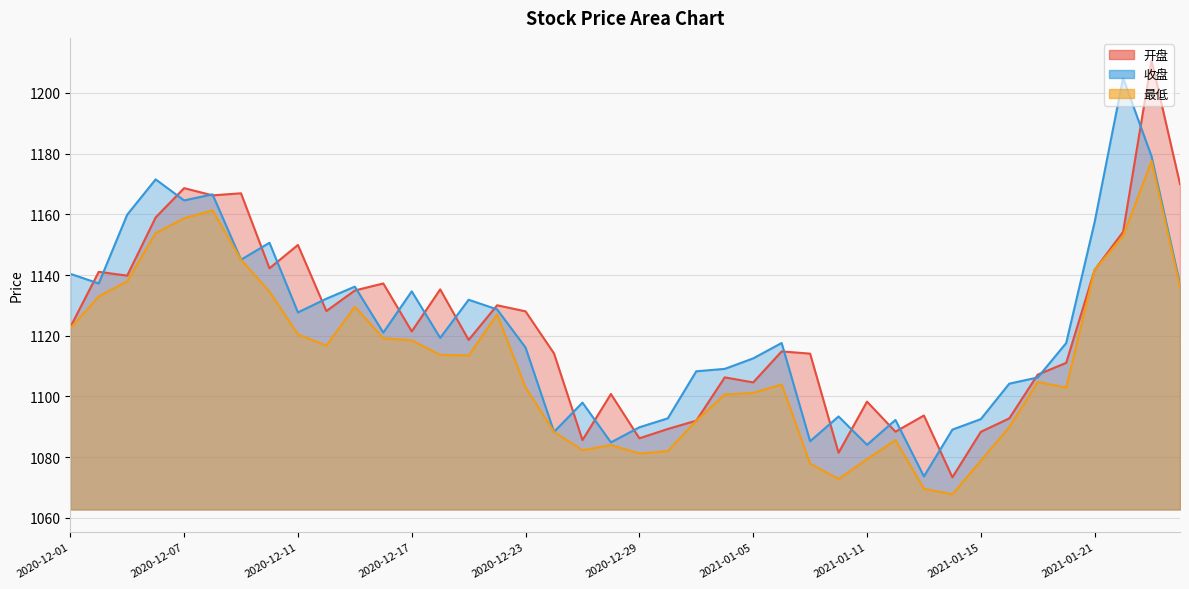

The 开盘 line series shows 1566.7 at 2021-01-11. True or false?

False